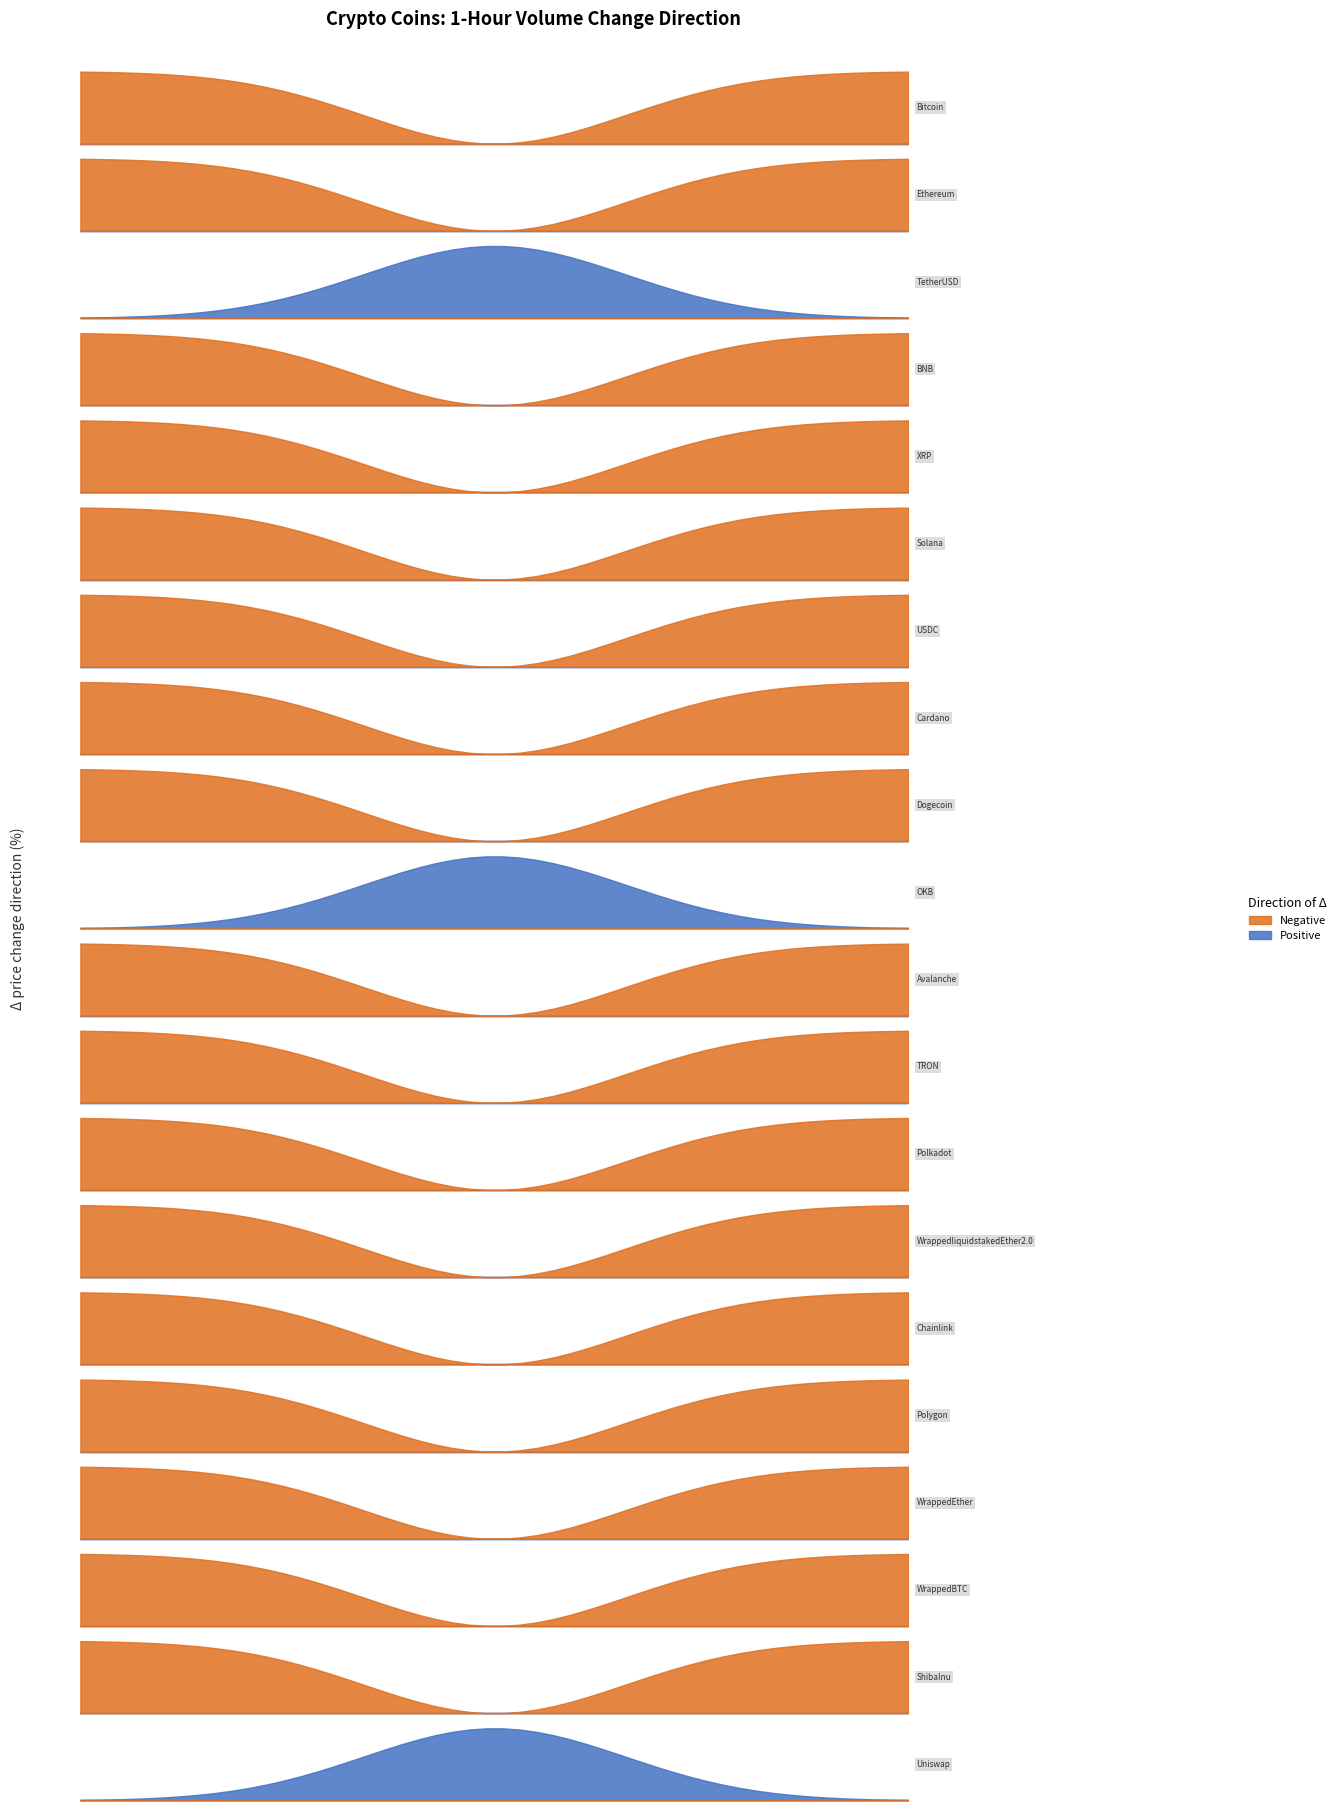

What is the sum of the Positive values at Avalanche and Bitcoin?

43836.0